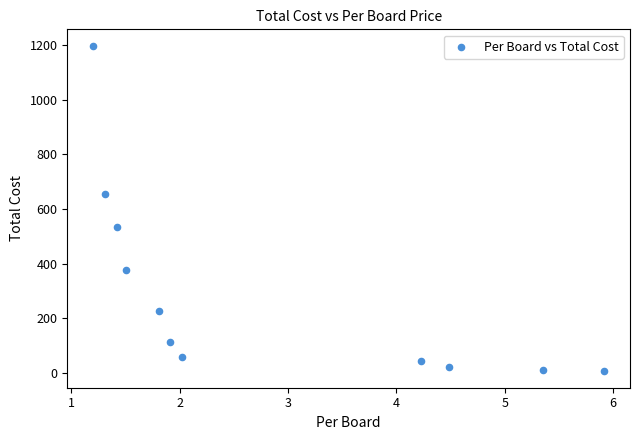

What is the average Y value?

295.1